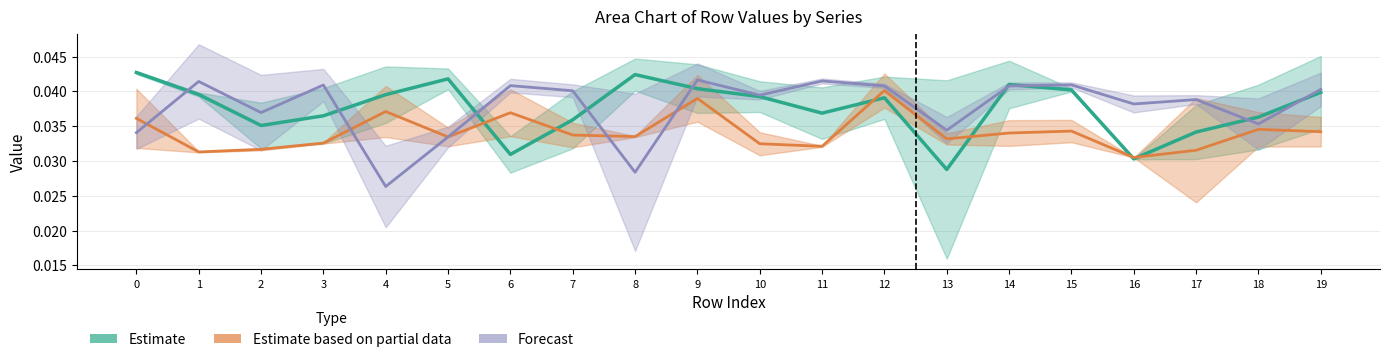

Which series ends up on top after the final intersection of Estimate based on partial data and Estimate?

Estimate